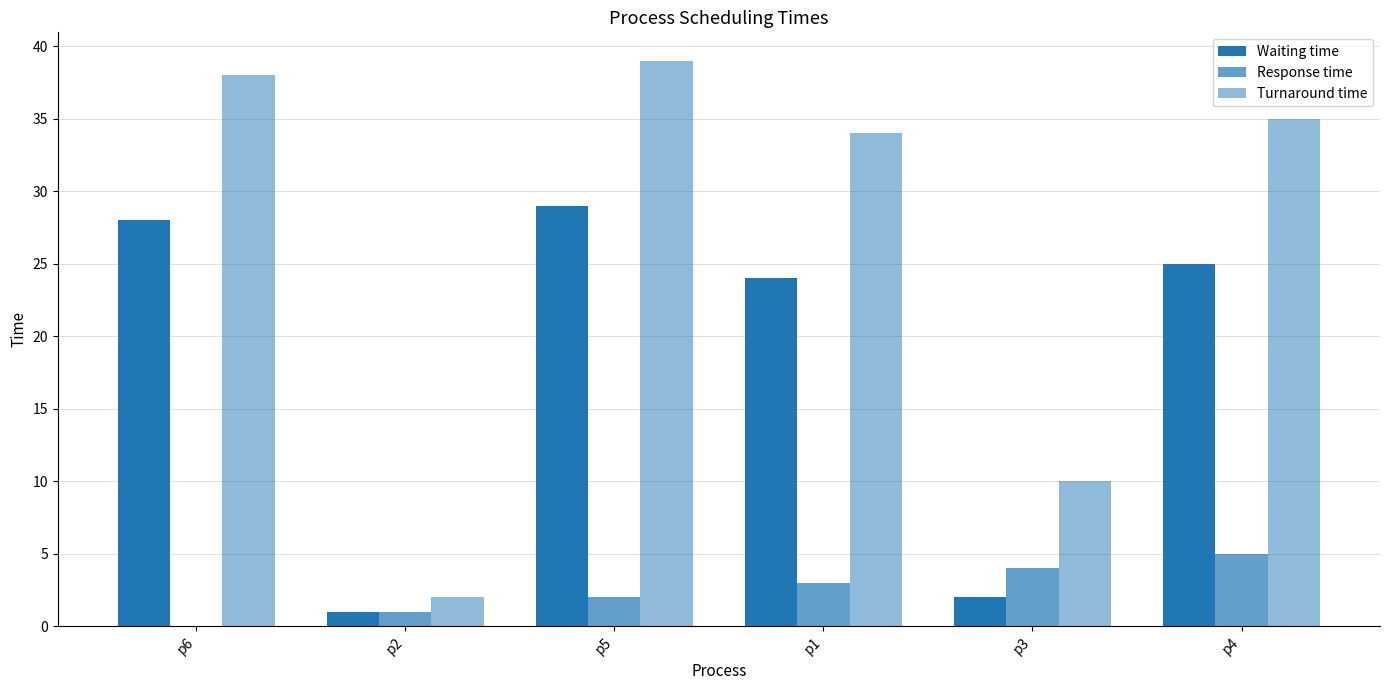

Are the bars grouped side by side (vs. stacked)?

Yes